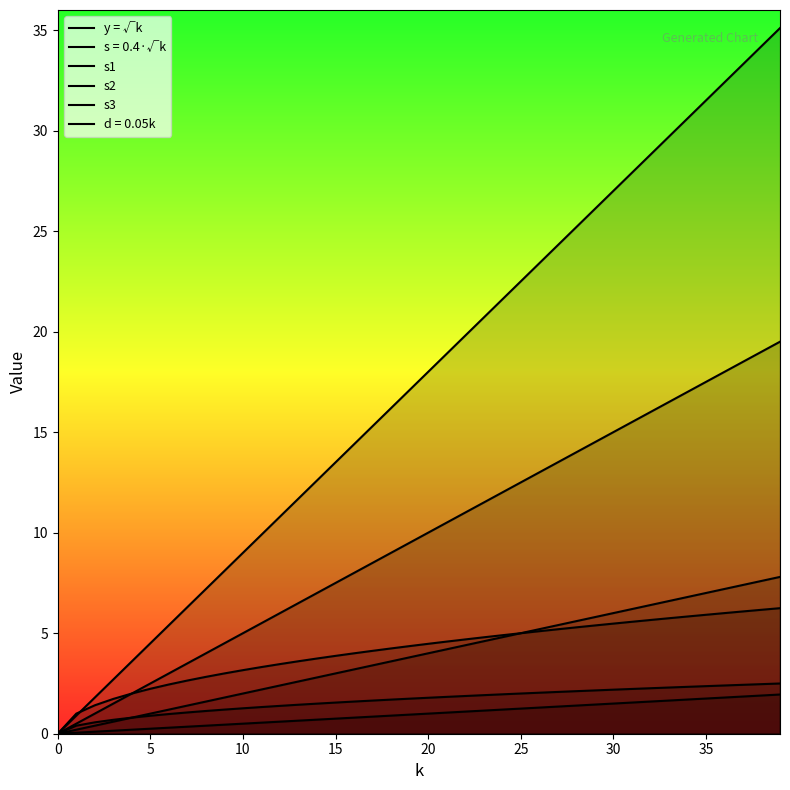

What is the highest value of the s1 series?

7.8